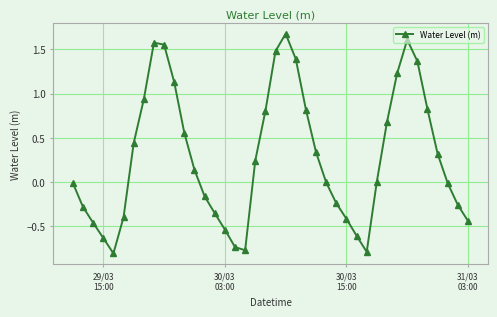

How many series are shown in this chart?

1